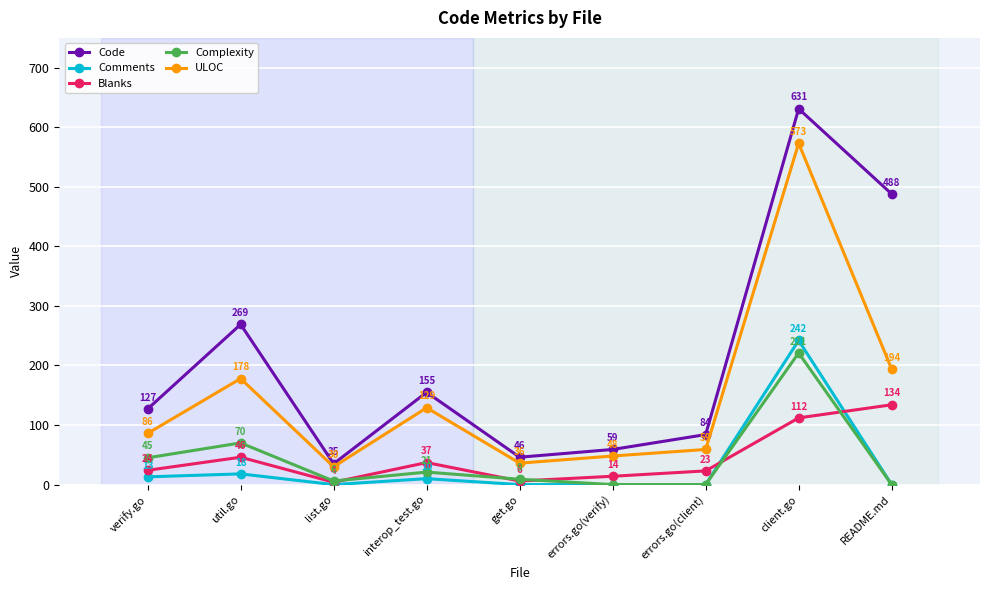

At which category is the sum across all series the highest?

client.go